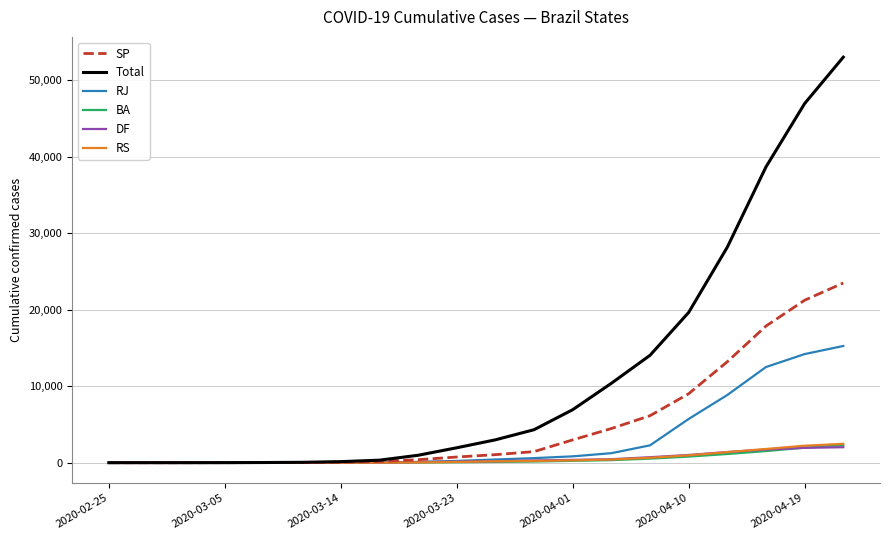

What is the greatest value displayed?

52995